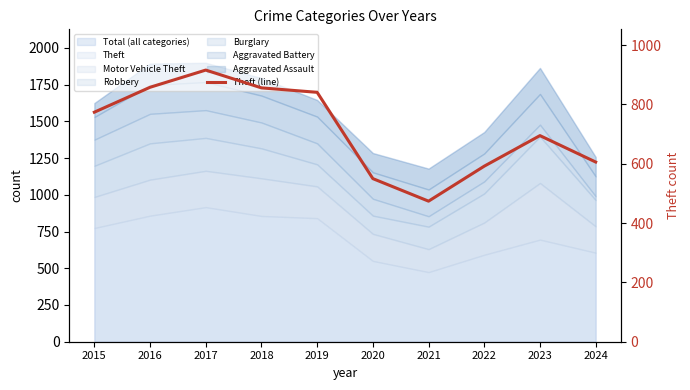

What is the greatest value displayed?

916